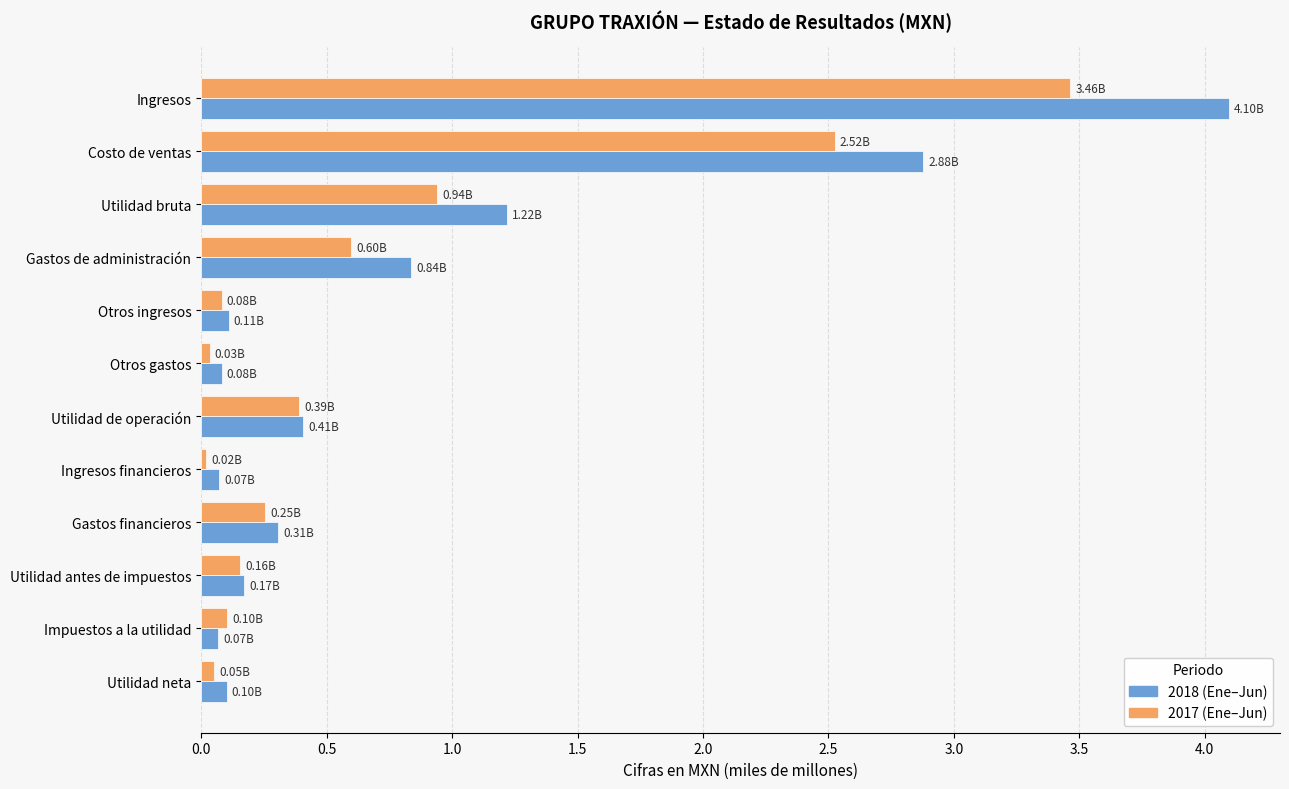

At which category is the sum across all series the highest?

Ingresos